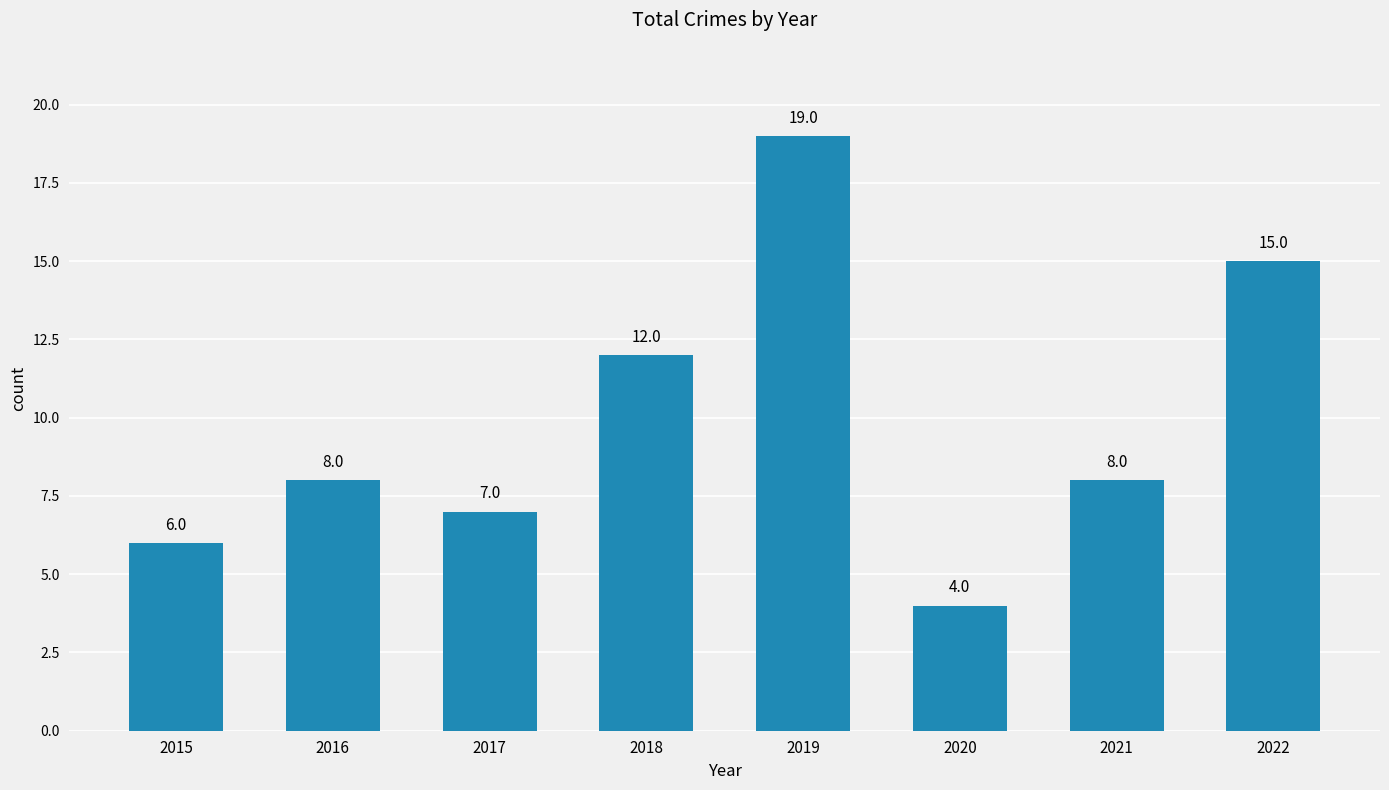

What is the value of the 3rd bar from the left?

7